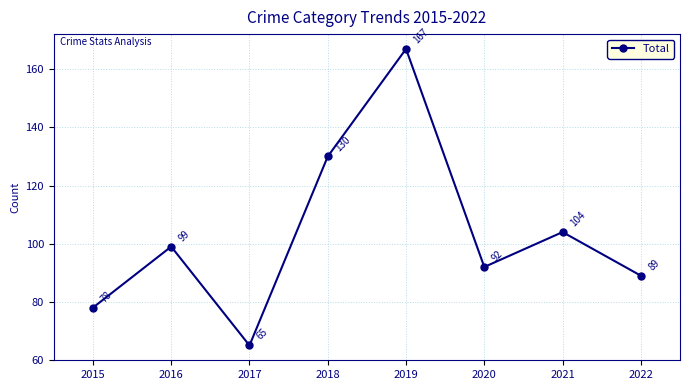

What is the value of the 1st point from the left?

78